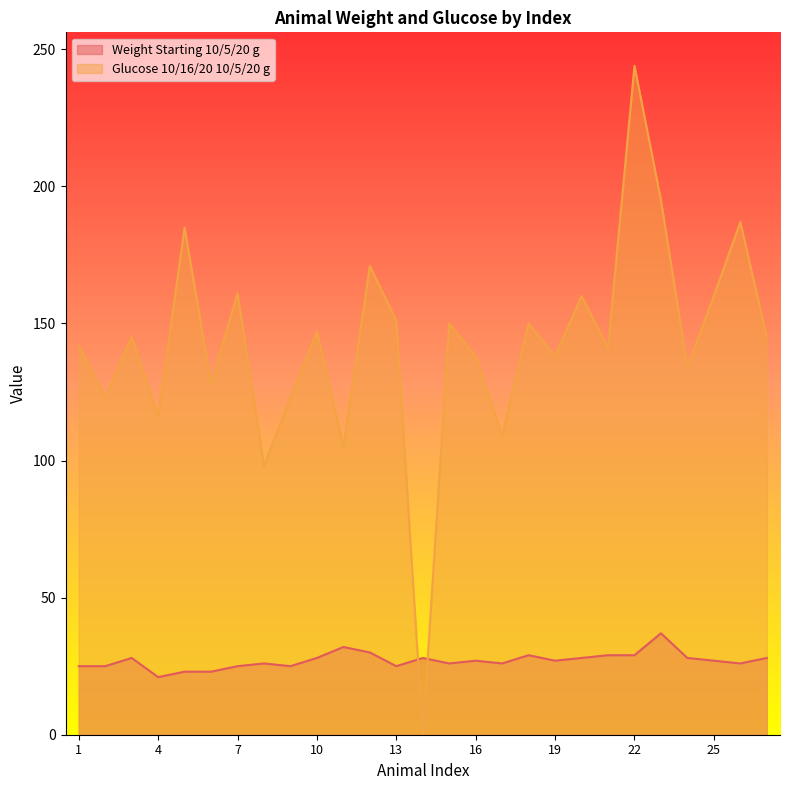

Where is the first local maximum for Glucose 10/16/20 10/5/20 g?

3